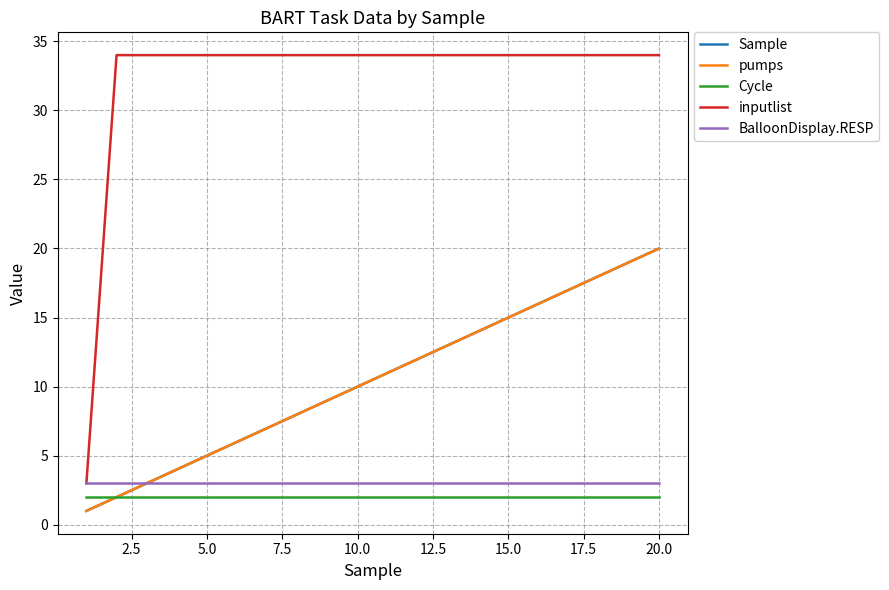

What is the smallest value displayed?

1